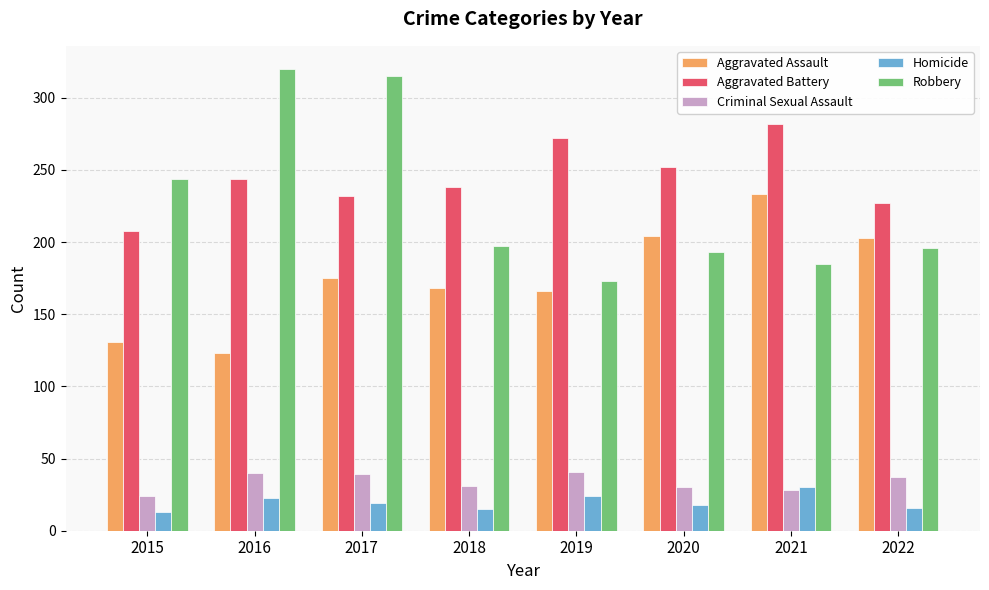

The Criminal Sexual Assault series shows 31 at 2018. True or false?

True